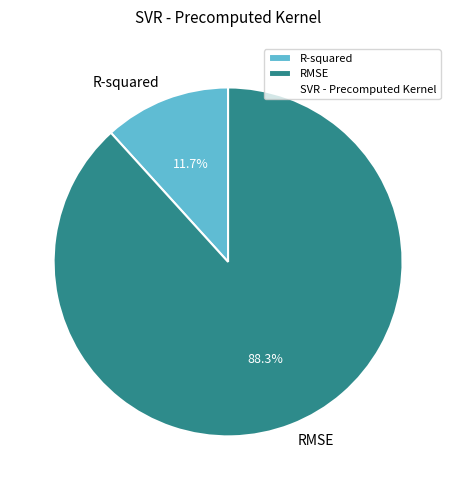

Which has a higher value, R-squared or RMSE?

RMSE